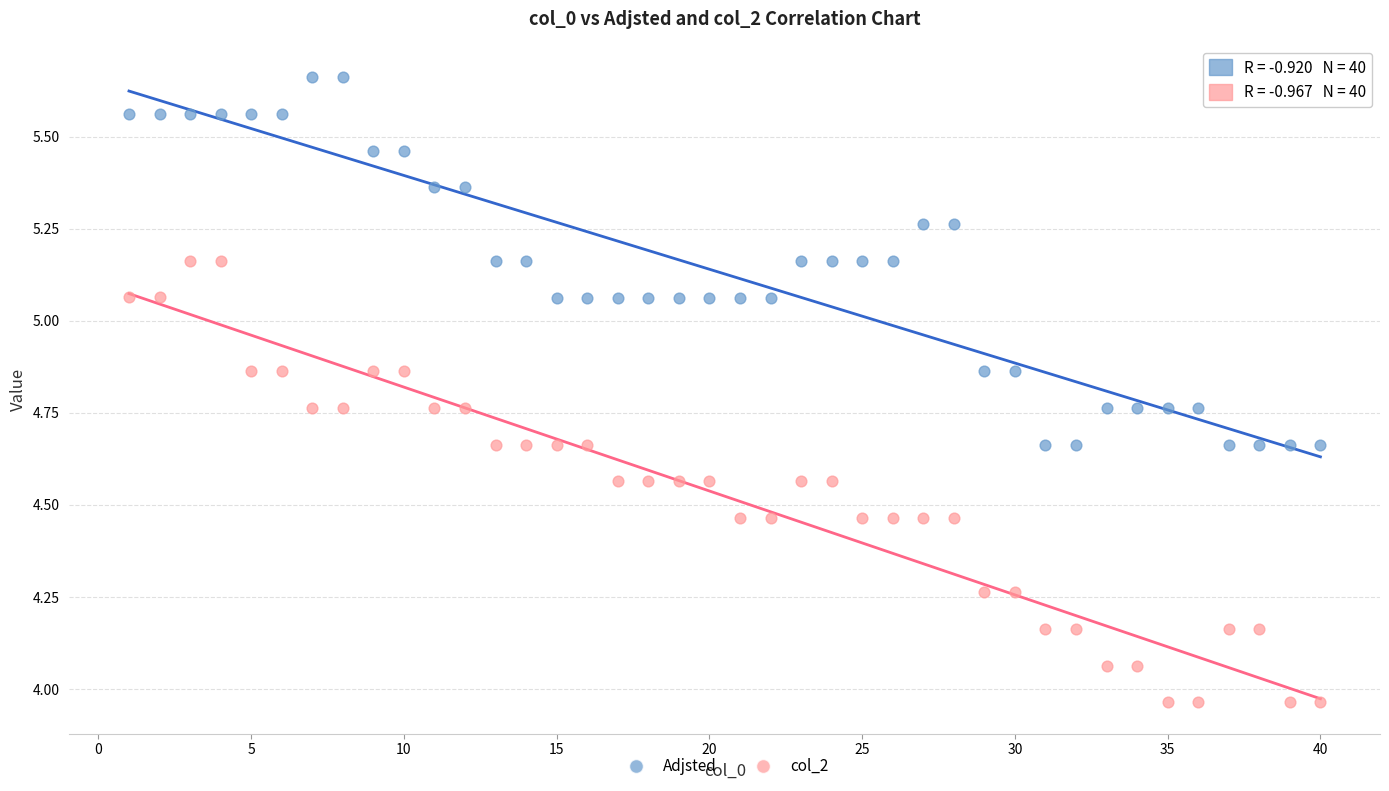

Across all data points, what is the range of Y values (max minus min)?

1.7